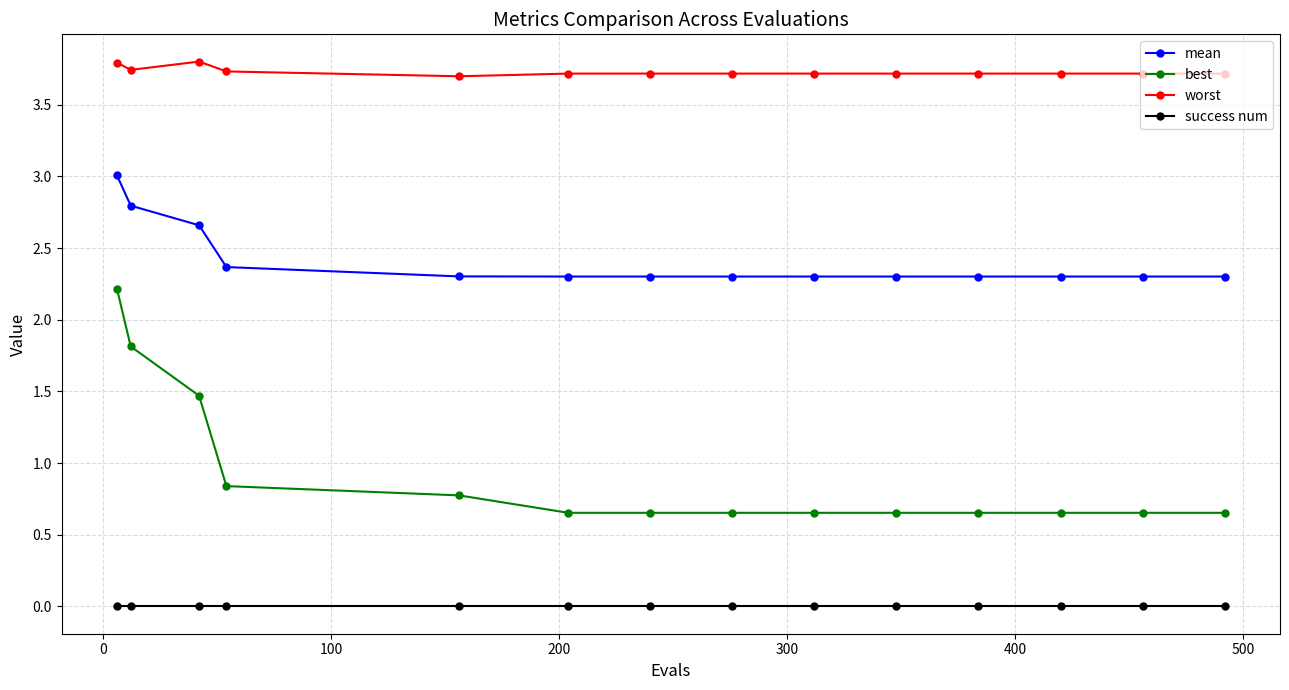

How many distinct data groups are displayed?

4